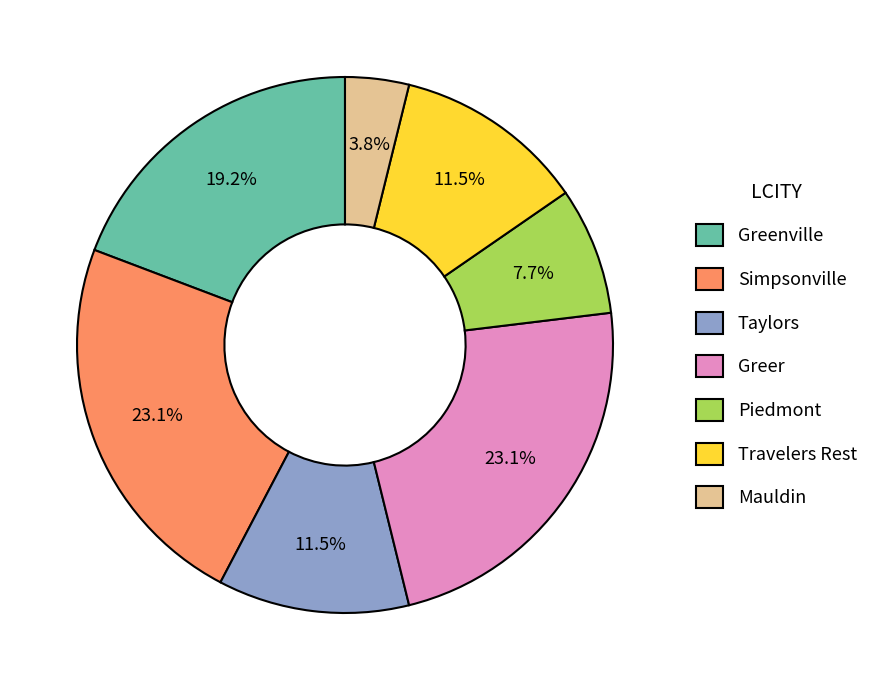

To the nearest percent, what is the difference between the largest and smallest slice percentages?

19%